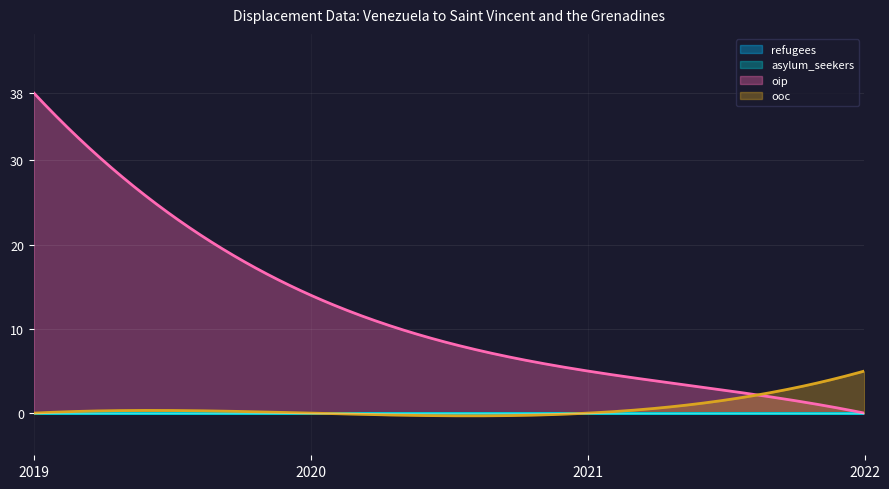

How many distinct data groups are displayed?

4